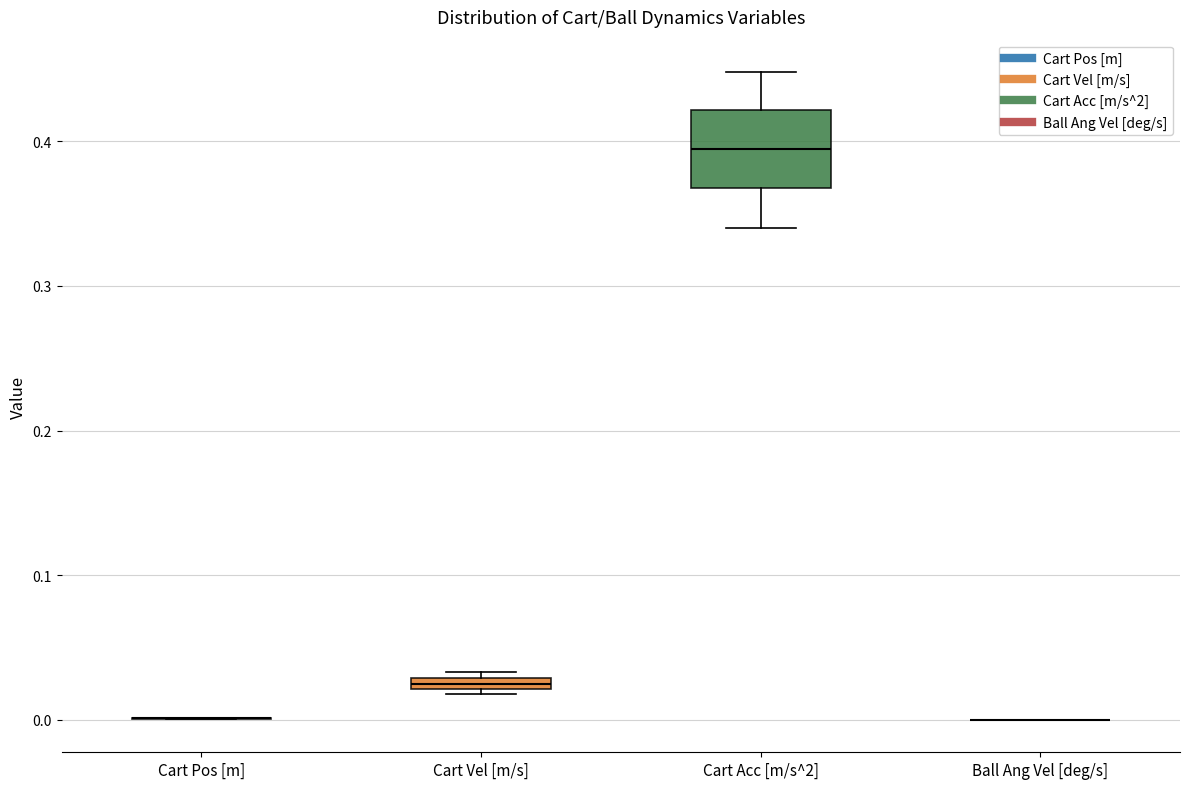

Which box is the tallest, from its lower edge to its upper edge?

Cart Acc [m/s^2]